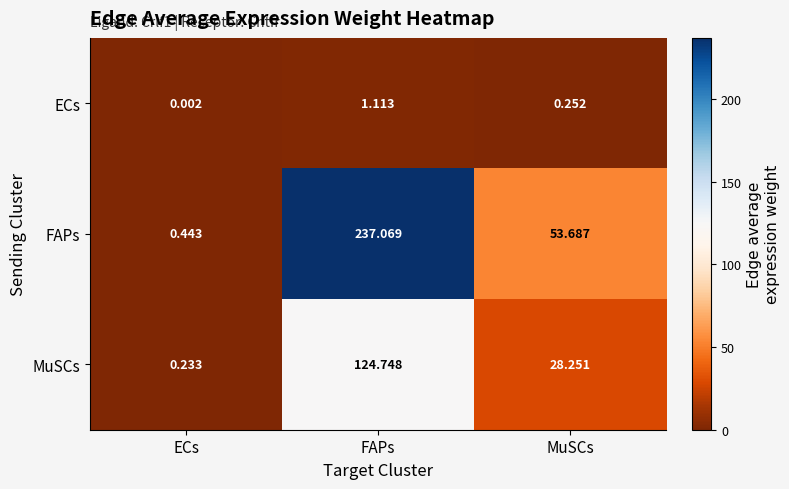

Which series has the widest spread of values?

FAPs